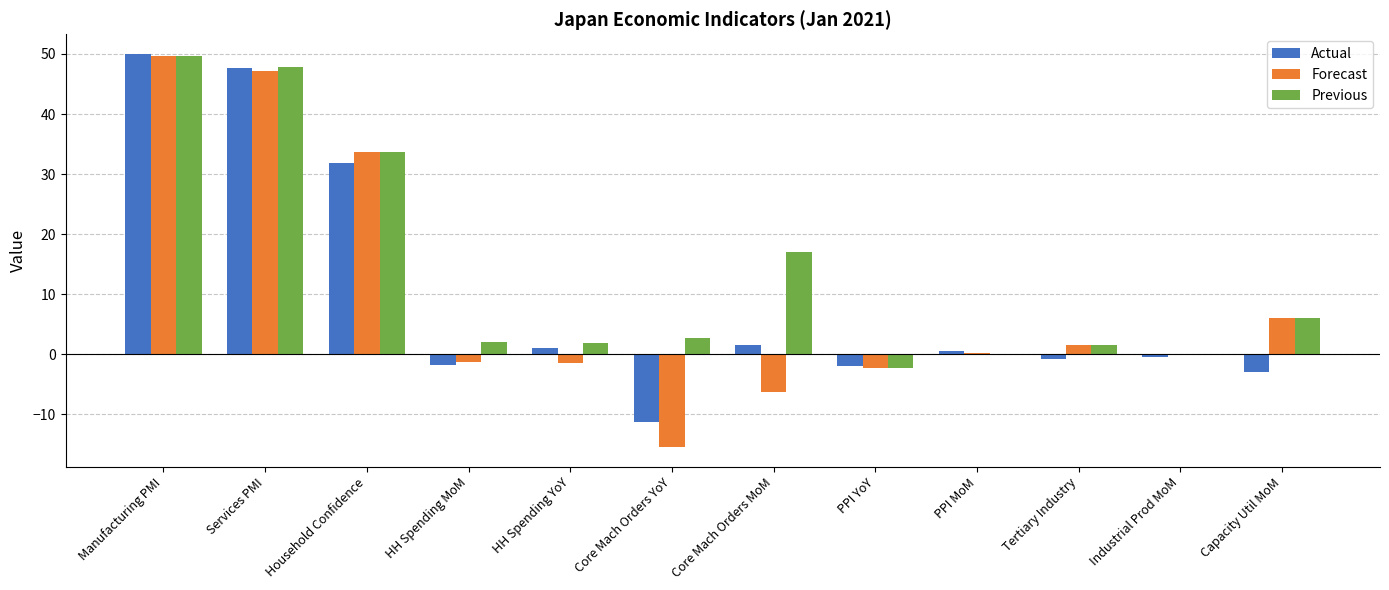

Is the value of Forecast at Capacity Util MoM greater than the value of Actual at Household Confidence?

No